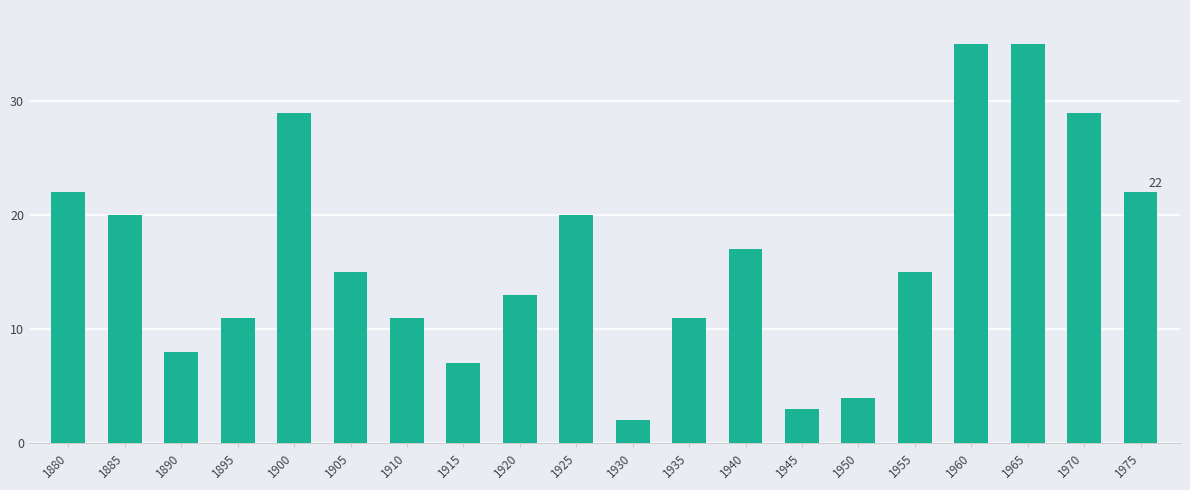

The chart shows a value of 49 at 1900. True or false?

False